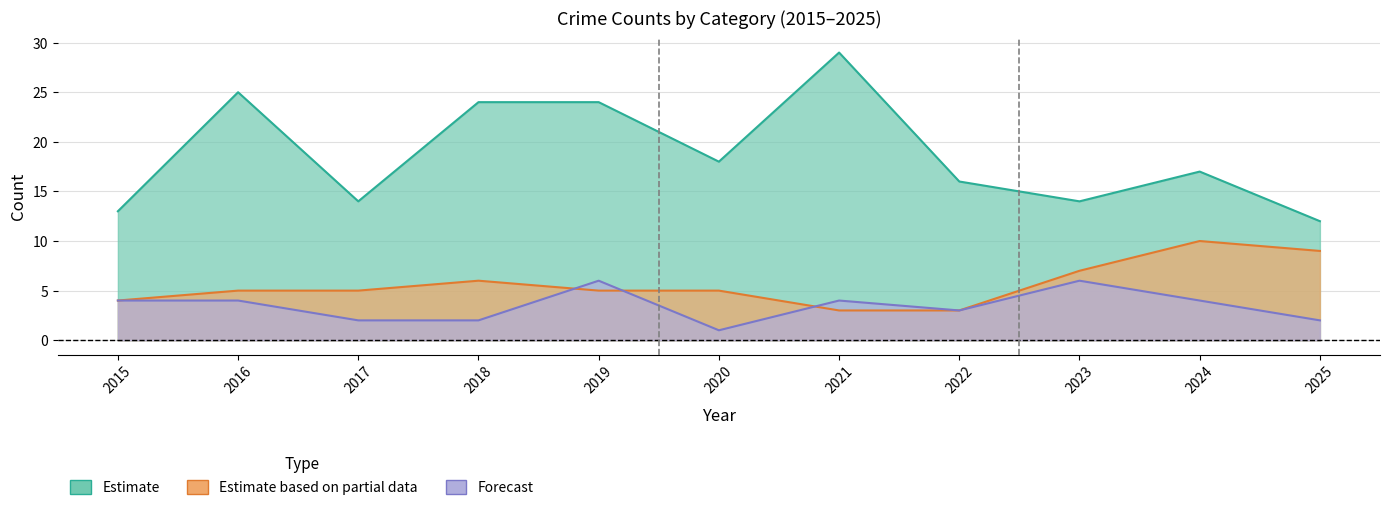

How many data points does each series have?

11